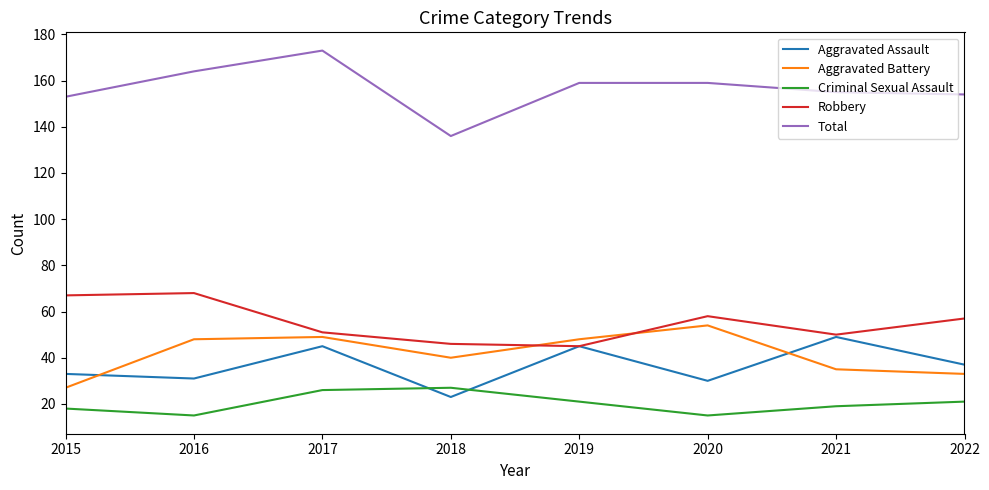

Which category has the highest value in the Aggravated Battery series?

2020